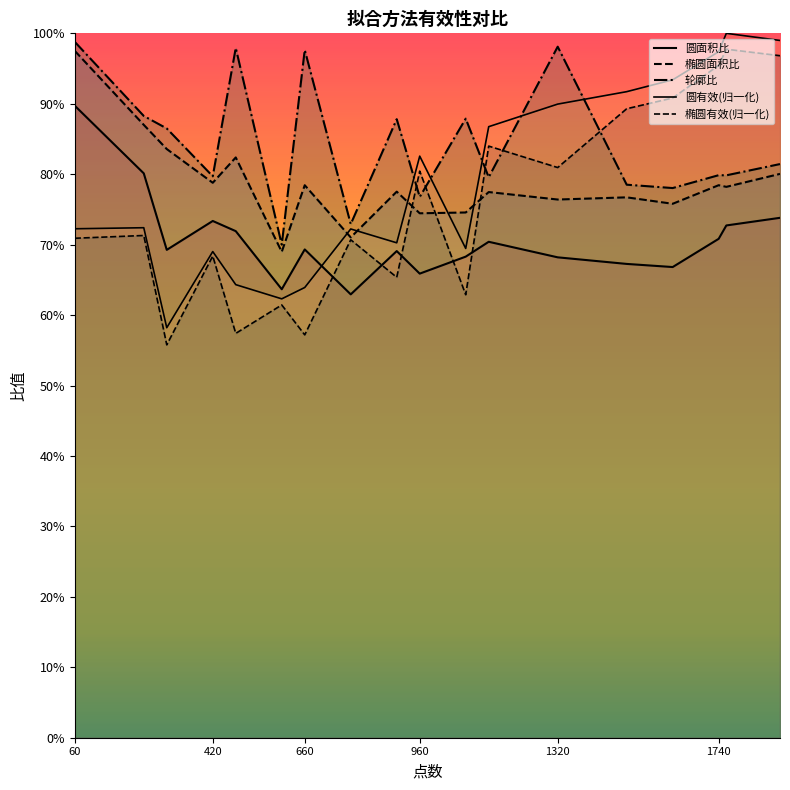

At how many categories does at least one series exceed 0?

18